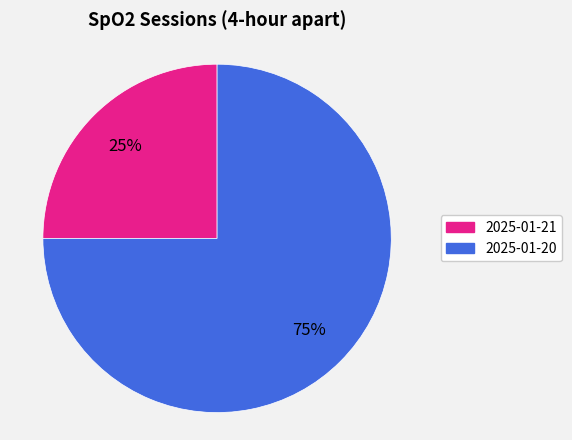

The 2025-01-20 slice represents 65% of the pie. True or false?

False